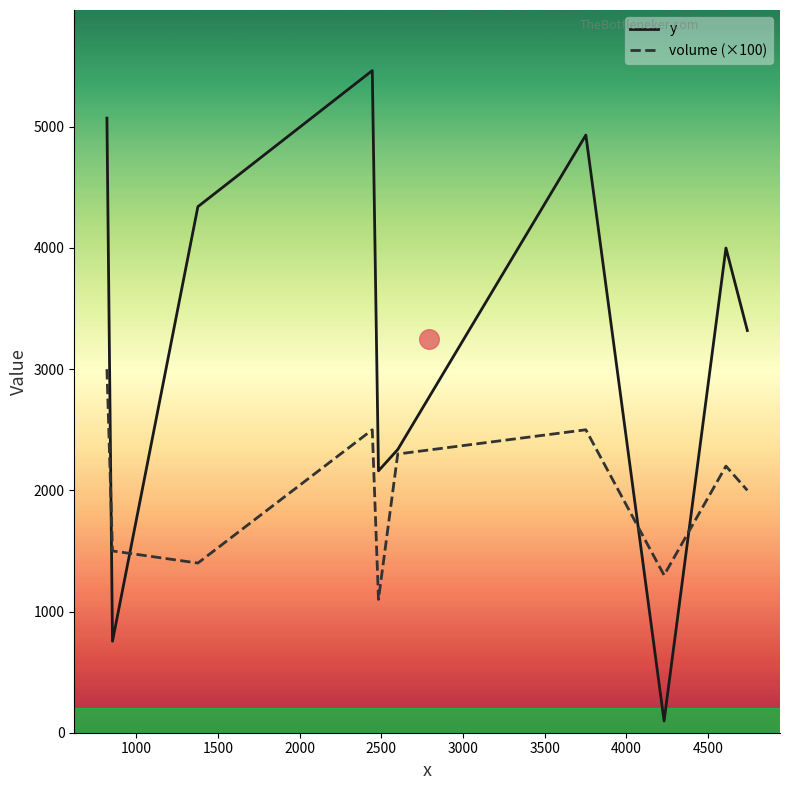

Which series reaches the maximum Y coordinate?

y